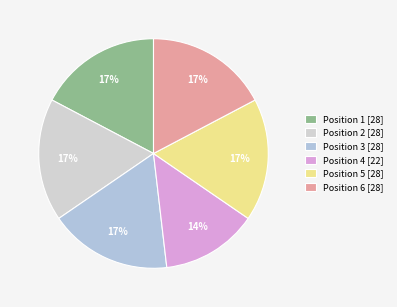

How many slices are in this pie chart?

6